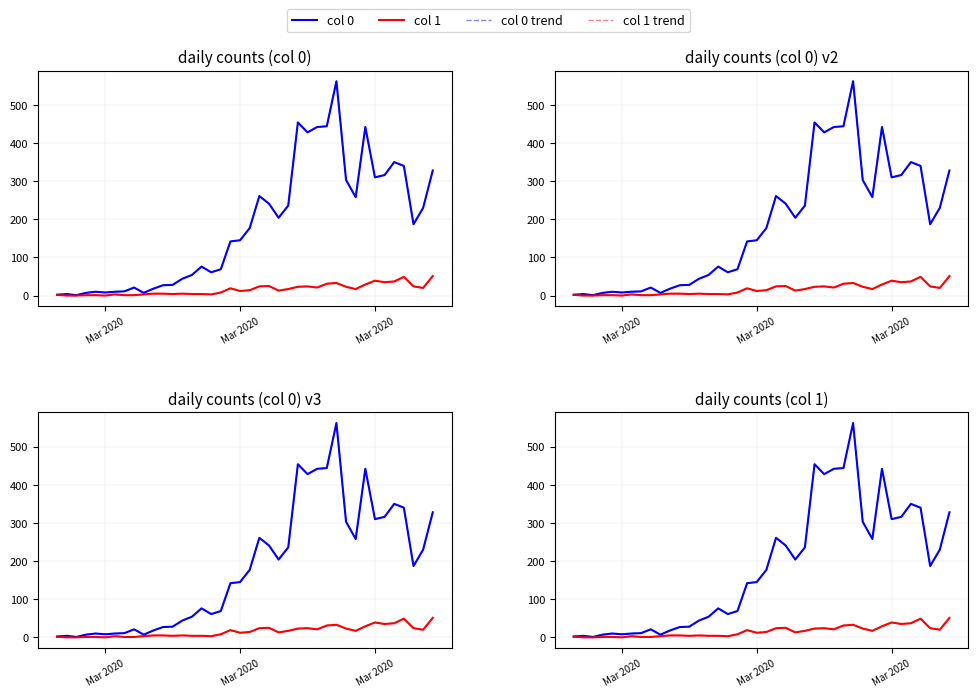

How many values in the col 0 trend series are below 177?

20